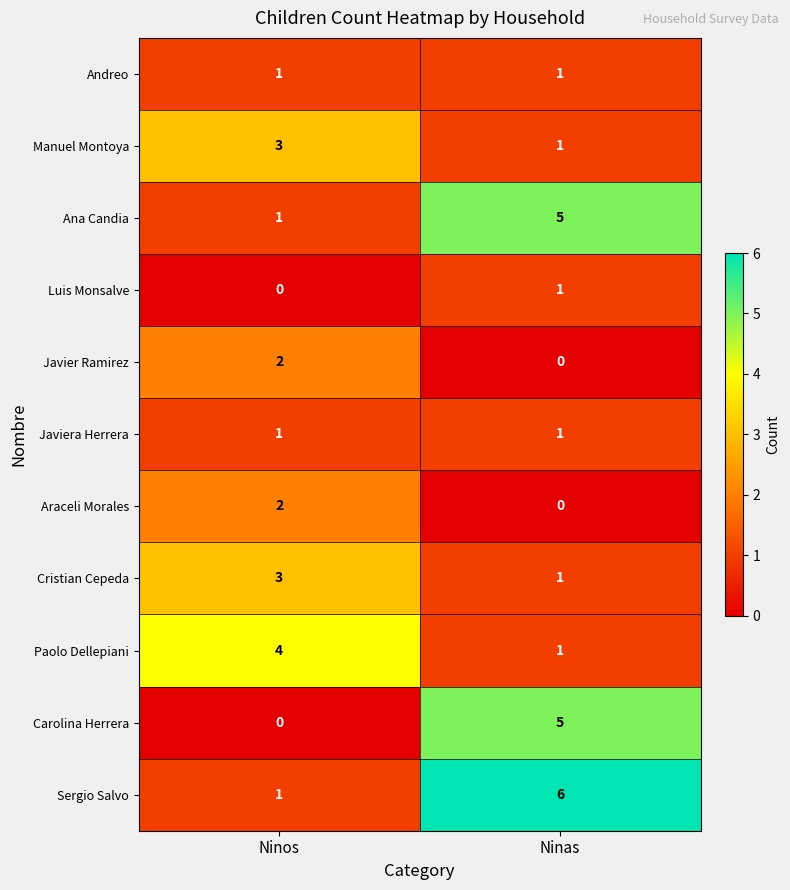

What is the total value across all series at Ninas?

22